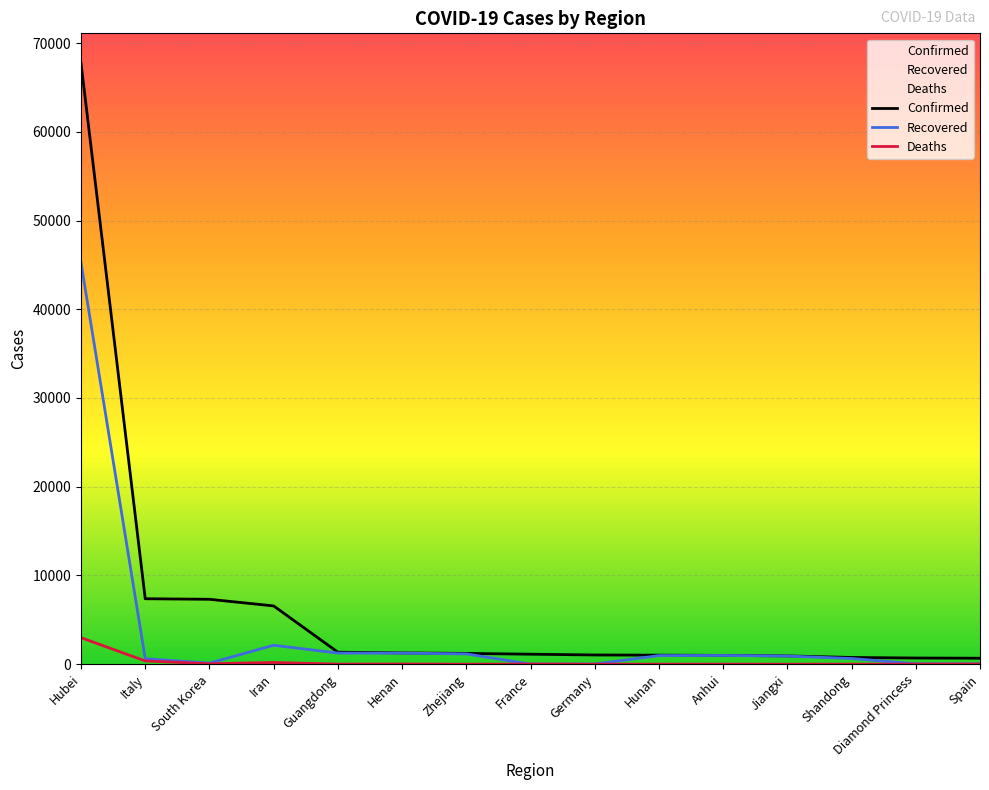

What position from the right is Hubei?

15